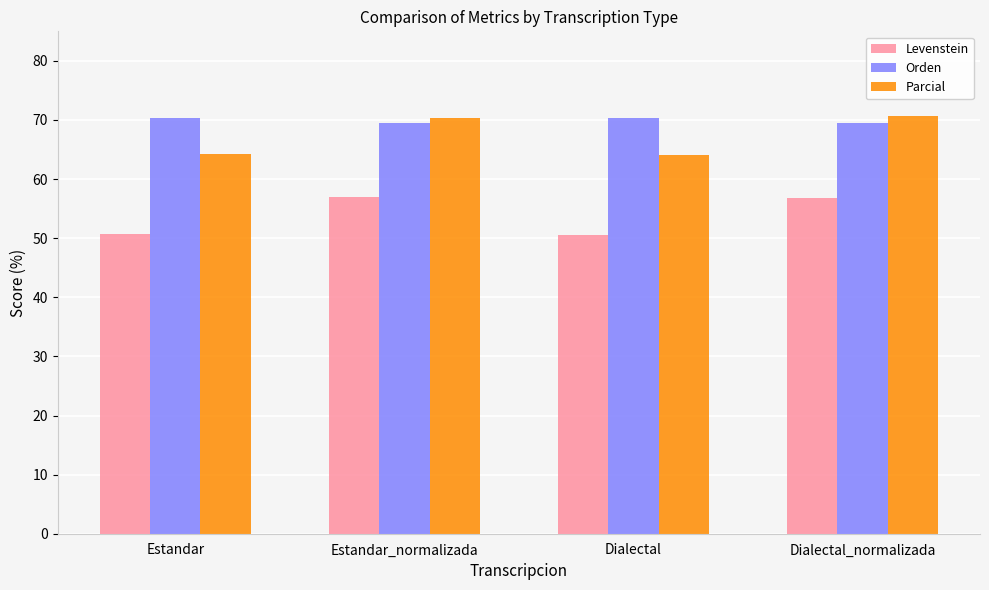

The Orden series shows 37.6 at Dialectal. True or false?

False